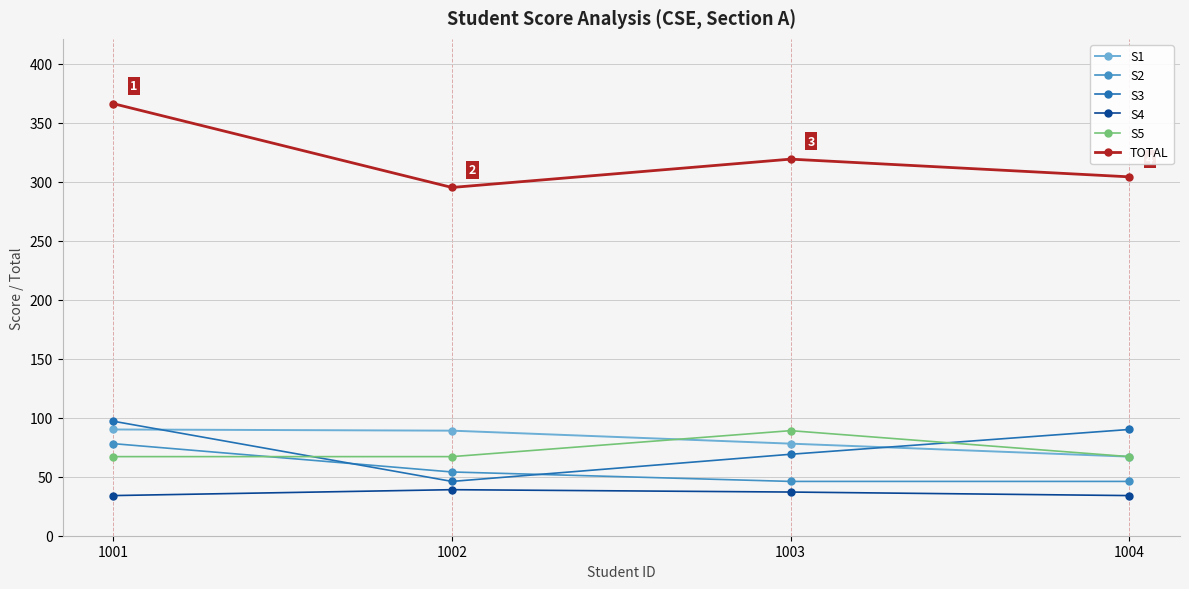

What is the difference between the second highest and second lowest values in the S4 series?

3